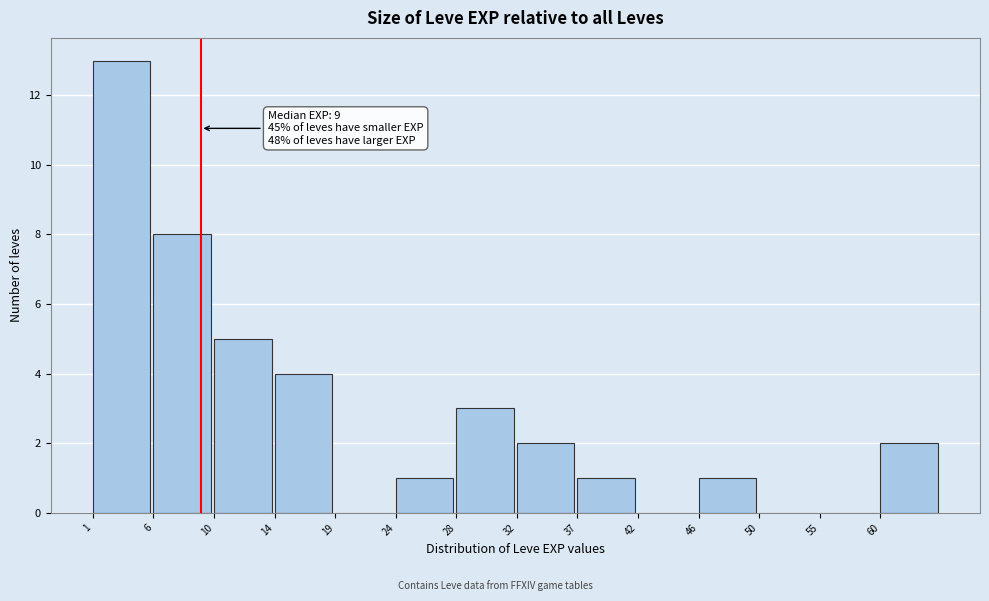

Which range on the x-axis has the tallest bar?

1.0 to 5.5